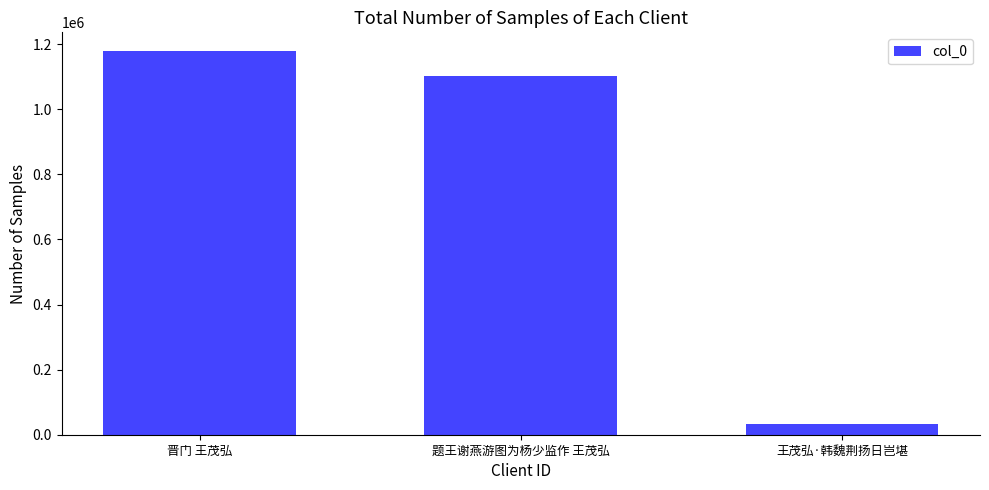

How many categories are shown in the chart?

3